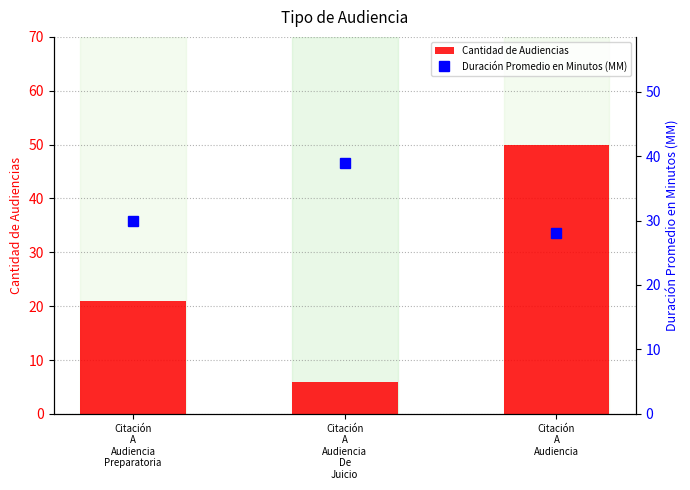

What is the value of the Duración Promedio en Minutos (MM) bar at the 1st from the left?

30